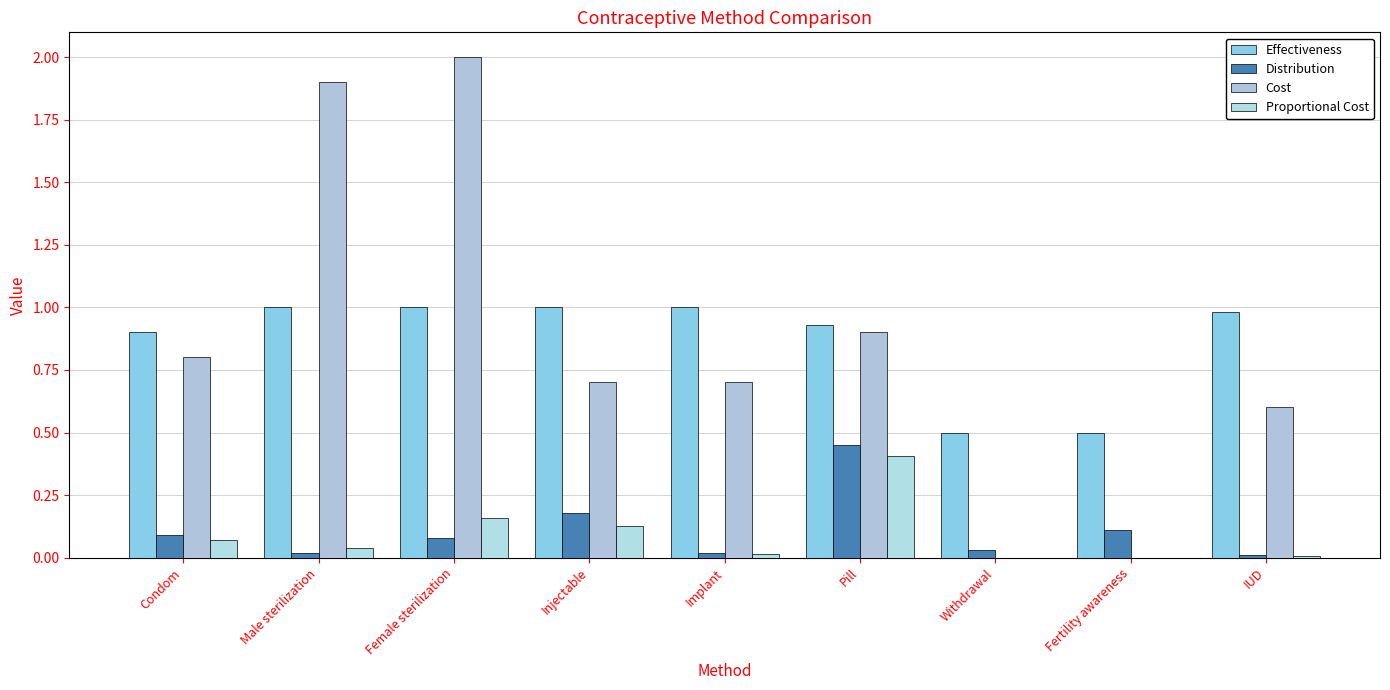

What is the difference between the highest and lowest values at Fertility awareness?

0.5